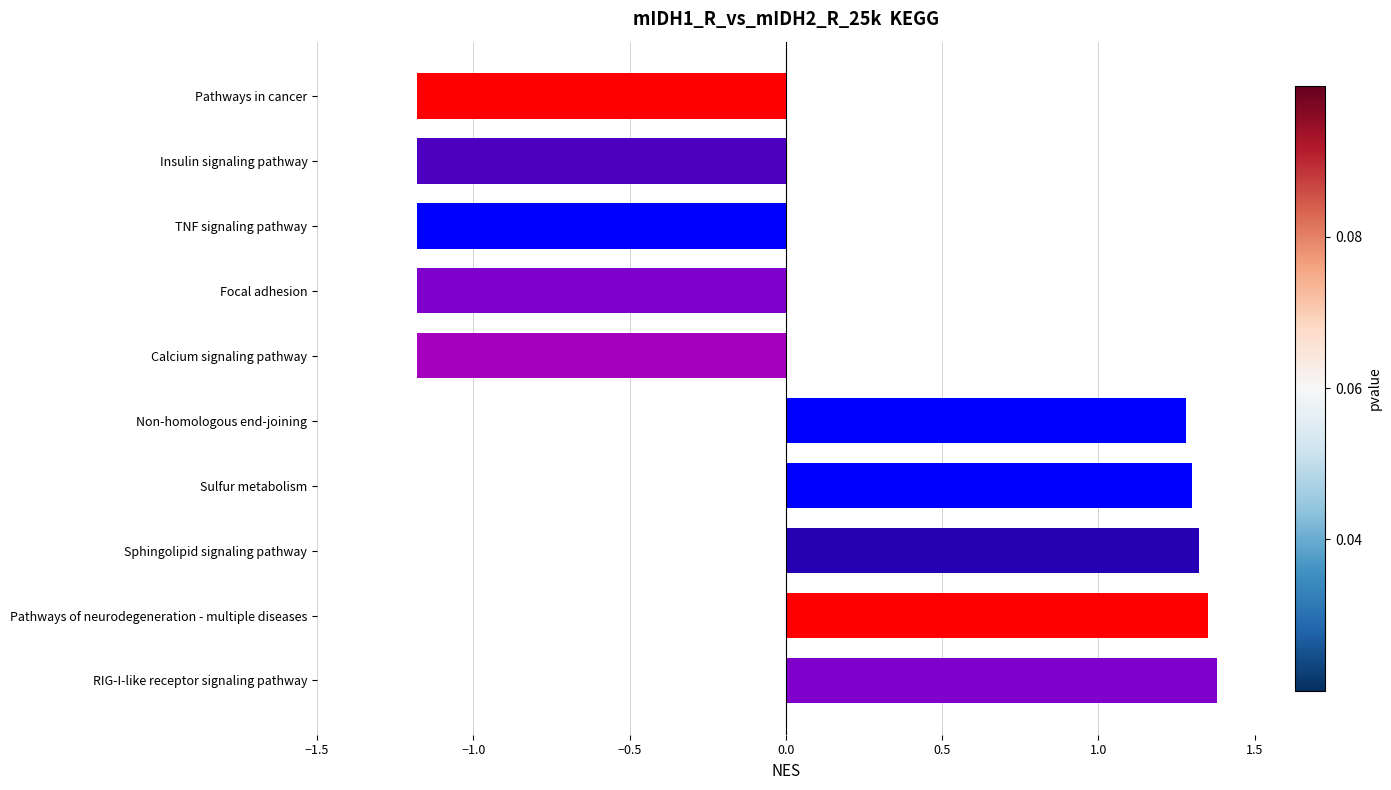

What is the approximate value at Insulin signaling pathway?

-1.2